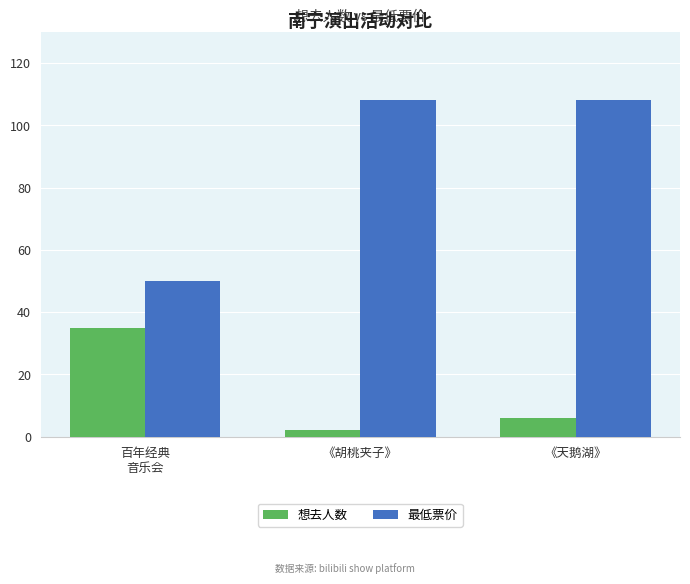

Reading left to right, list all the values displayed in this chart.

想去人数: 百年经典
音乐会=35	《胡桃夹子》=2	《天鹅湖》=6
最低票价: 百年经典
音乐会=50	《胡桃夹子》=108	《天鹅湖》=108